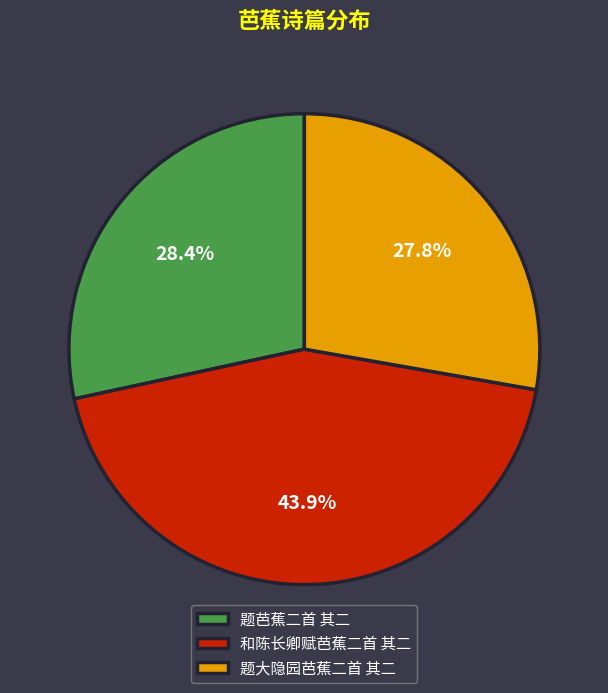

To the nearest percent, what is the combined percentage of 题大隐园芭蕉二首 其二 and 和陈长卿赋芭蕉二首 其二?

72%